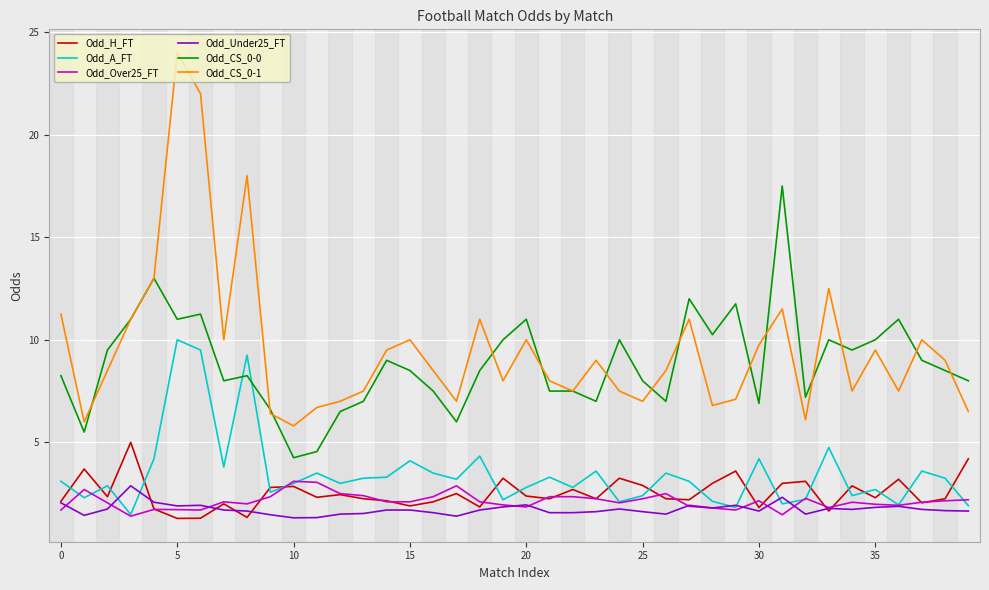

Which series has the largest range (max minus min)?

Odd_CS_0-1